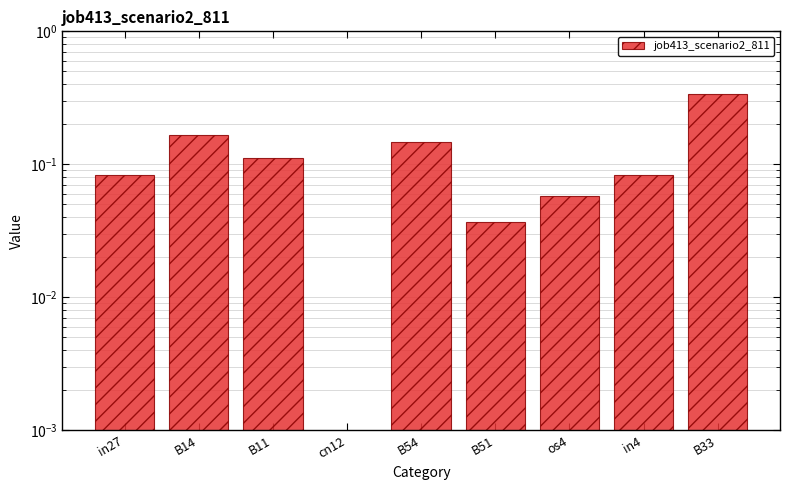

What position from the right is B54?

5